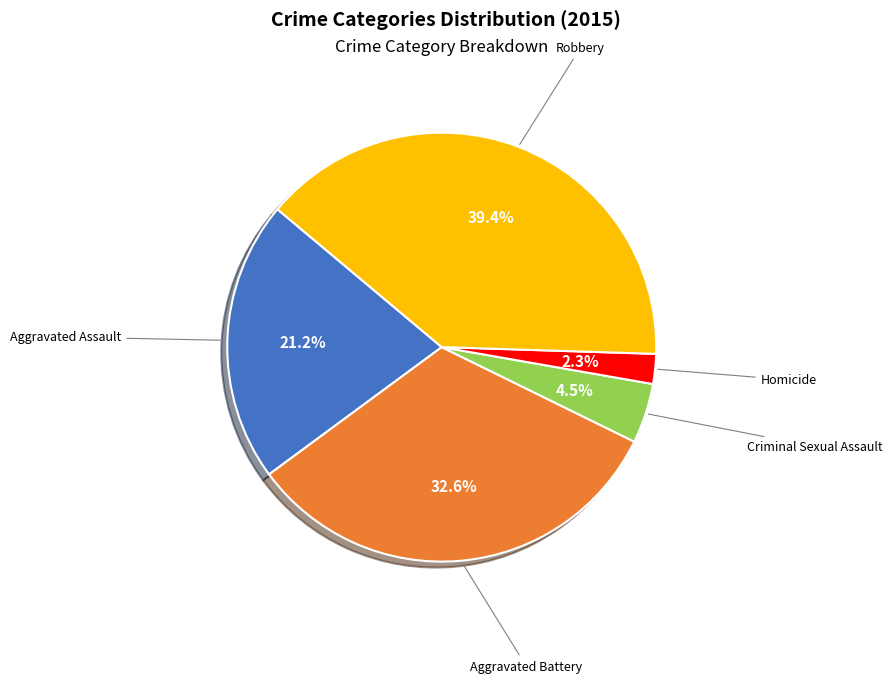

Is there a majority slice in this chart?

No